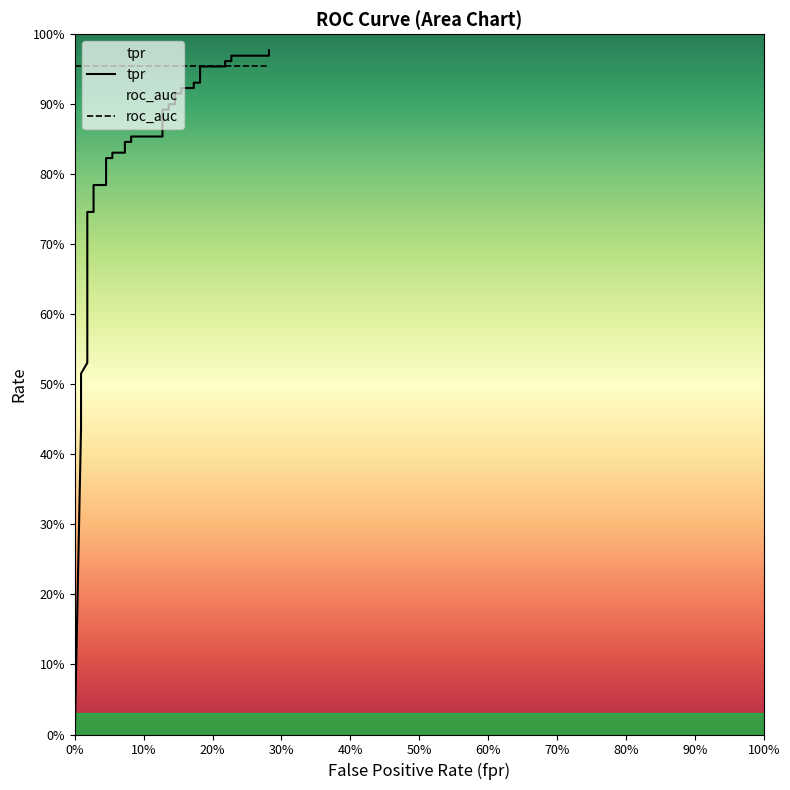

Which series has the largest range (max minus min)?

tpr